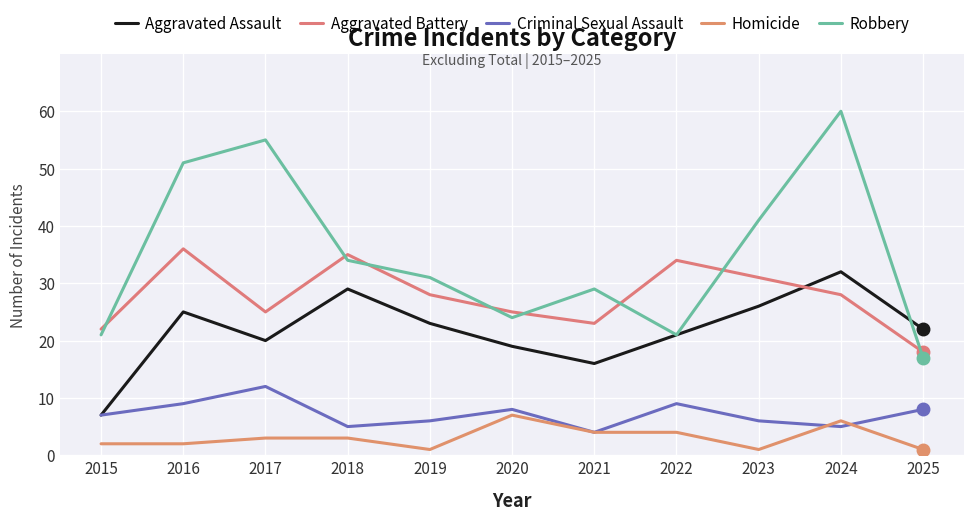

What is the total value across all series at 2023?

105